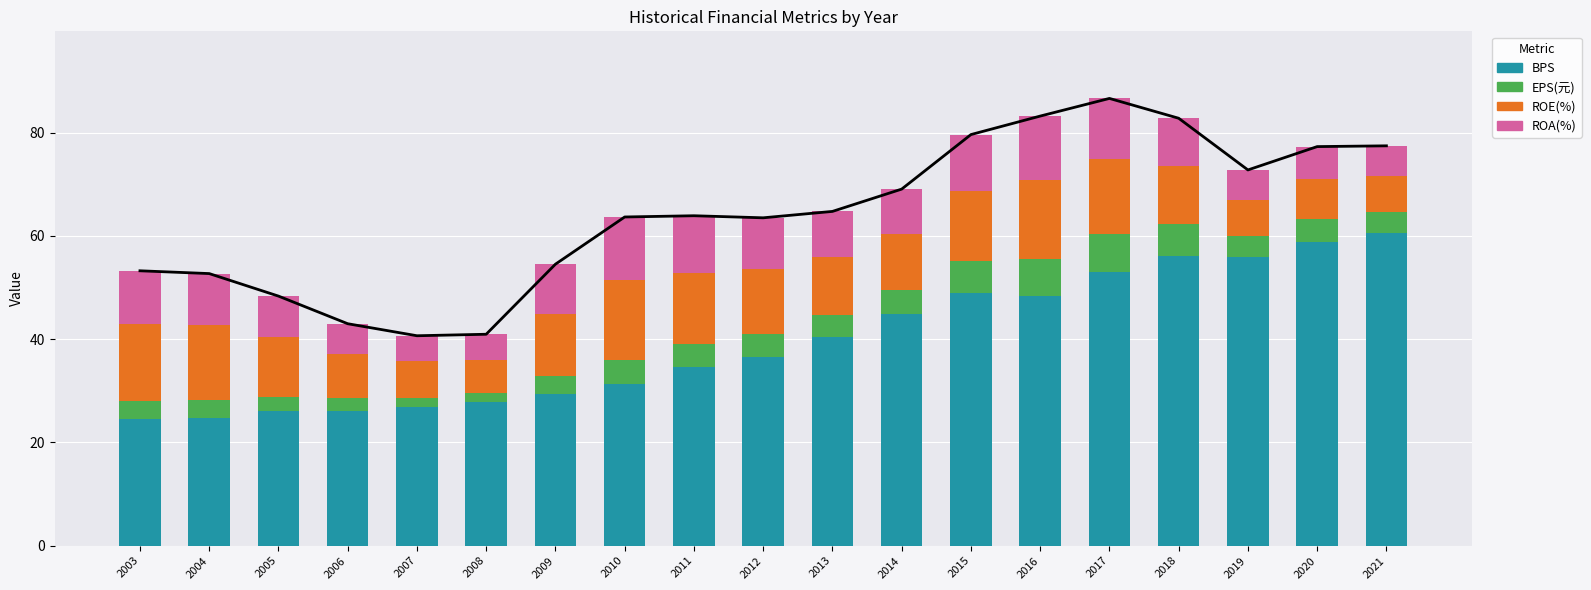

Which label corresponds to the largest value in the chart?

2021